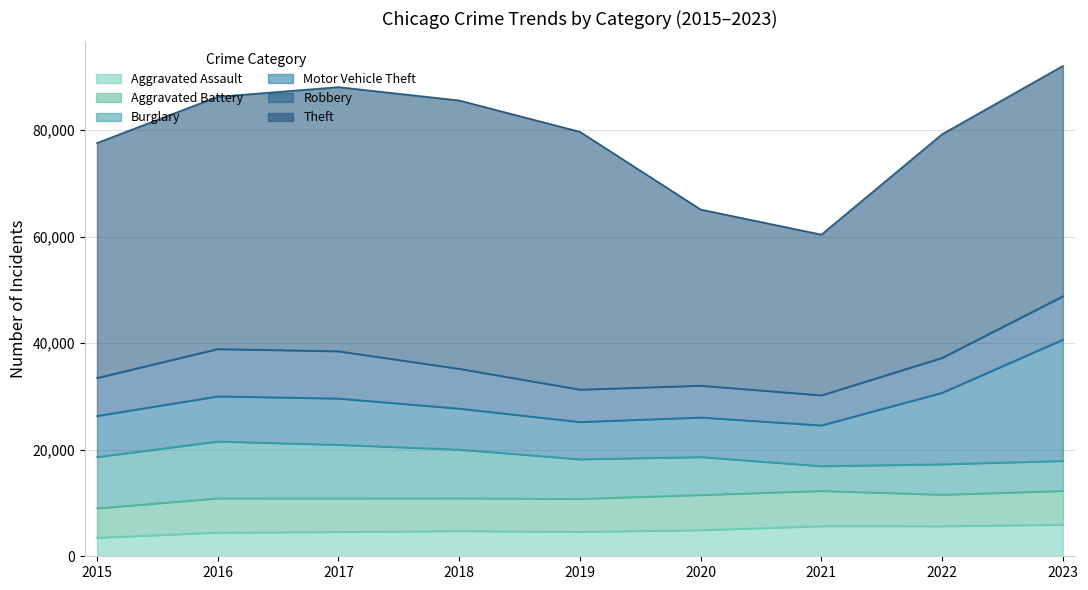

True or false: Robbery and Theft cross at least once.

False